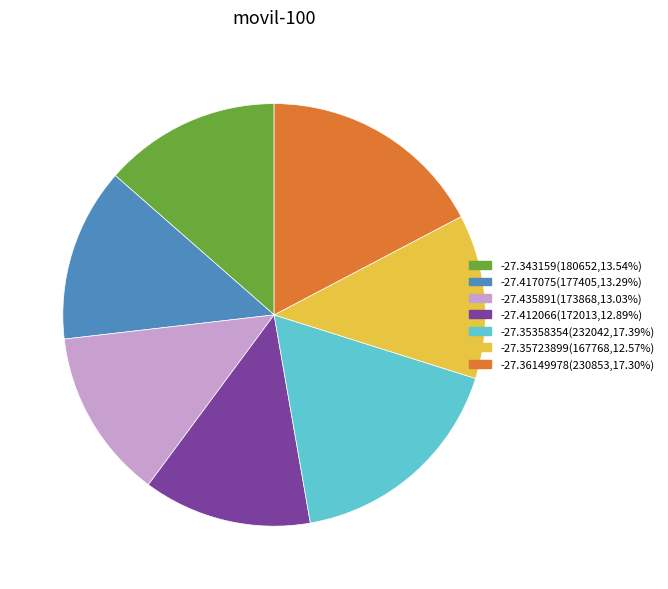

What is the ratio of the value at -27.435891(173868,13.03%) to the value at -27.35358354(232042,17.39%)?

0.7